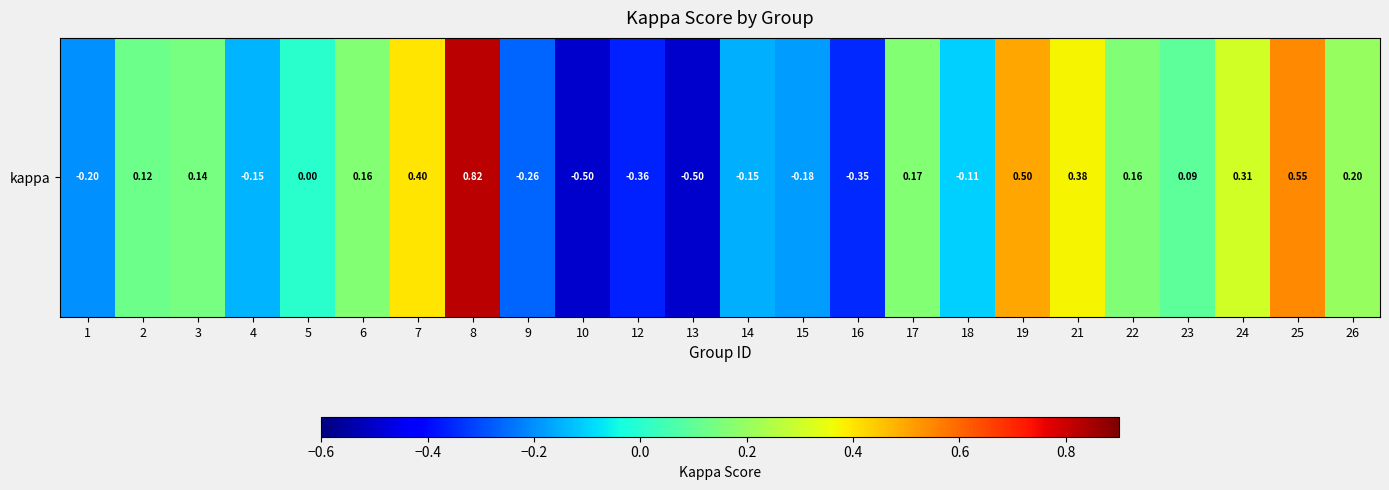

Rank the categories by value from highest to lowest.

8, 25, 19, 7, 21, 24, 26, 17, 6, 22, 3, 2, 23, 5, 18, 4, 14, 15, 1, 9, 16, 12, 10, 13